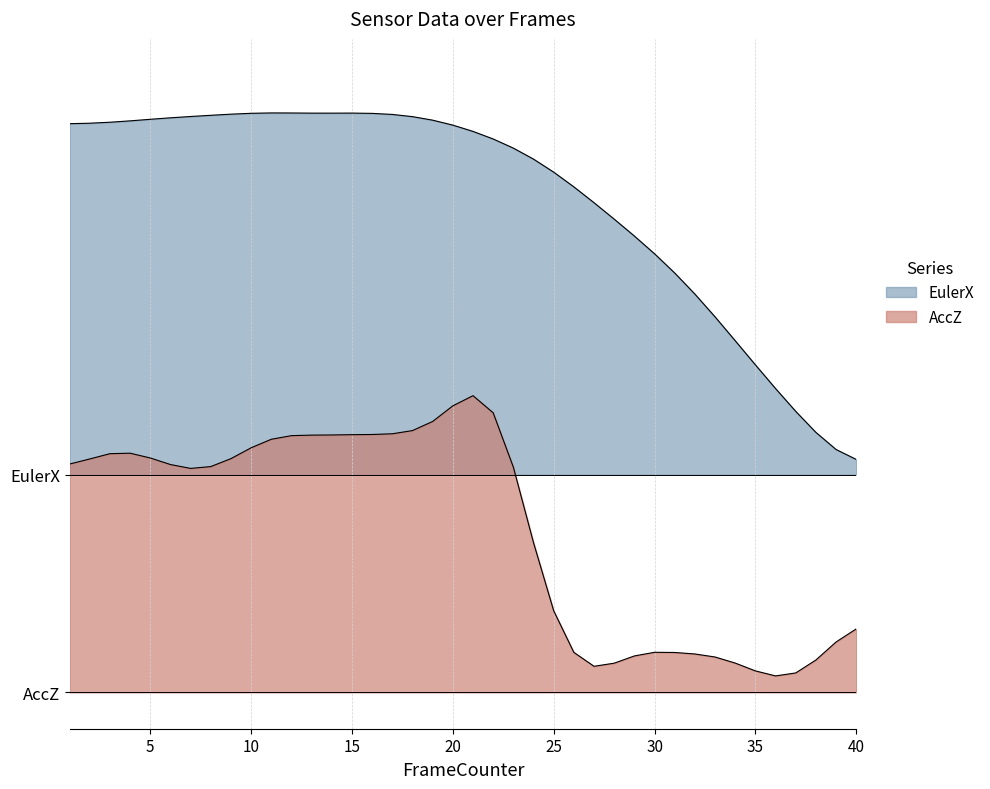

True or false: AccZ has a value of 0.1 at 30.

True